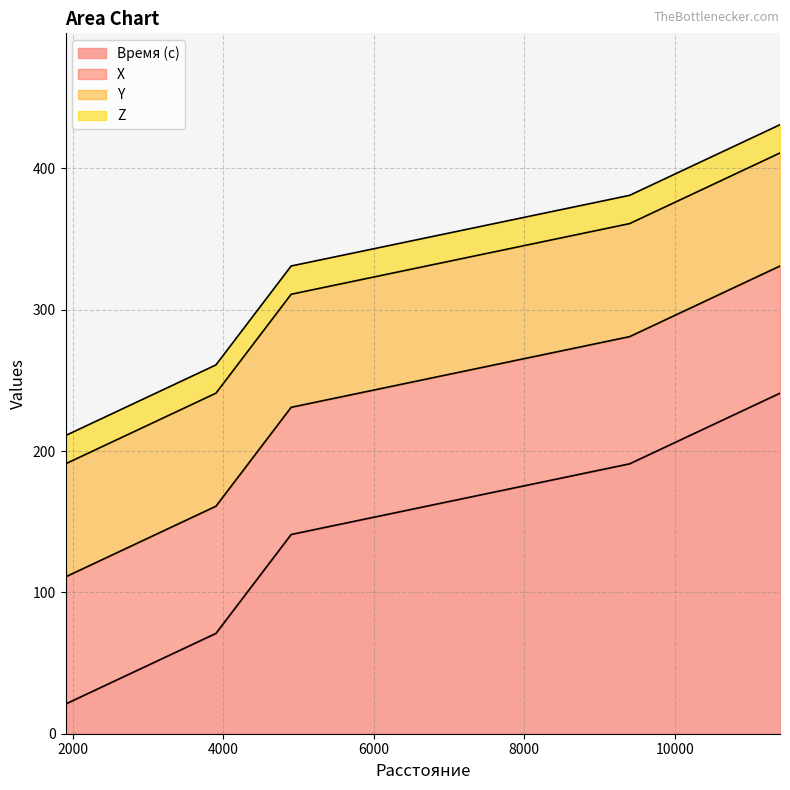

True or false: Время (с) has a value of 34 at 3900.

False